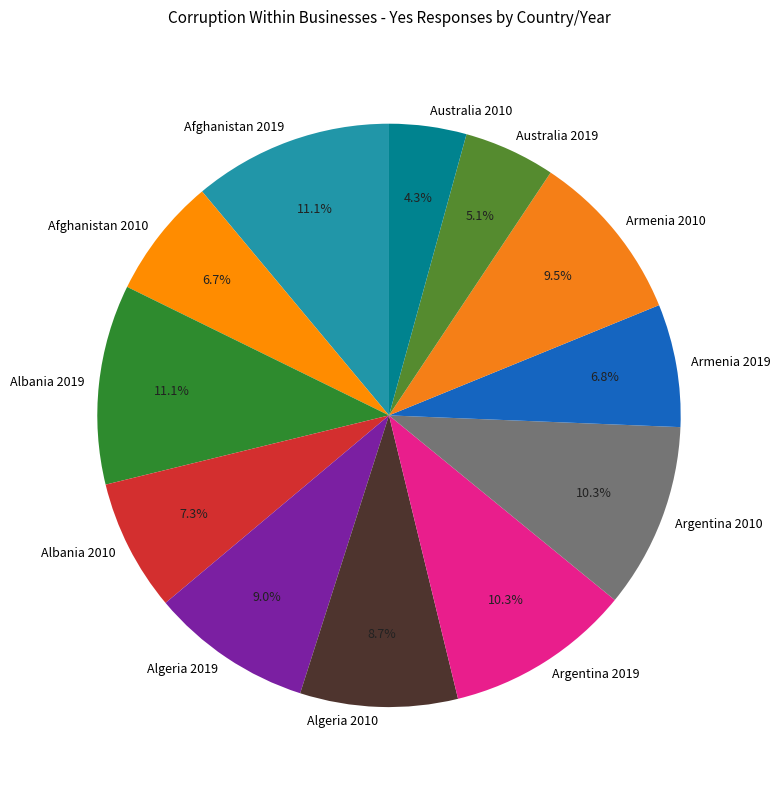

Does any single category account for the majority?

No